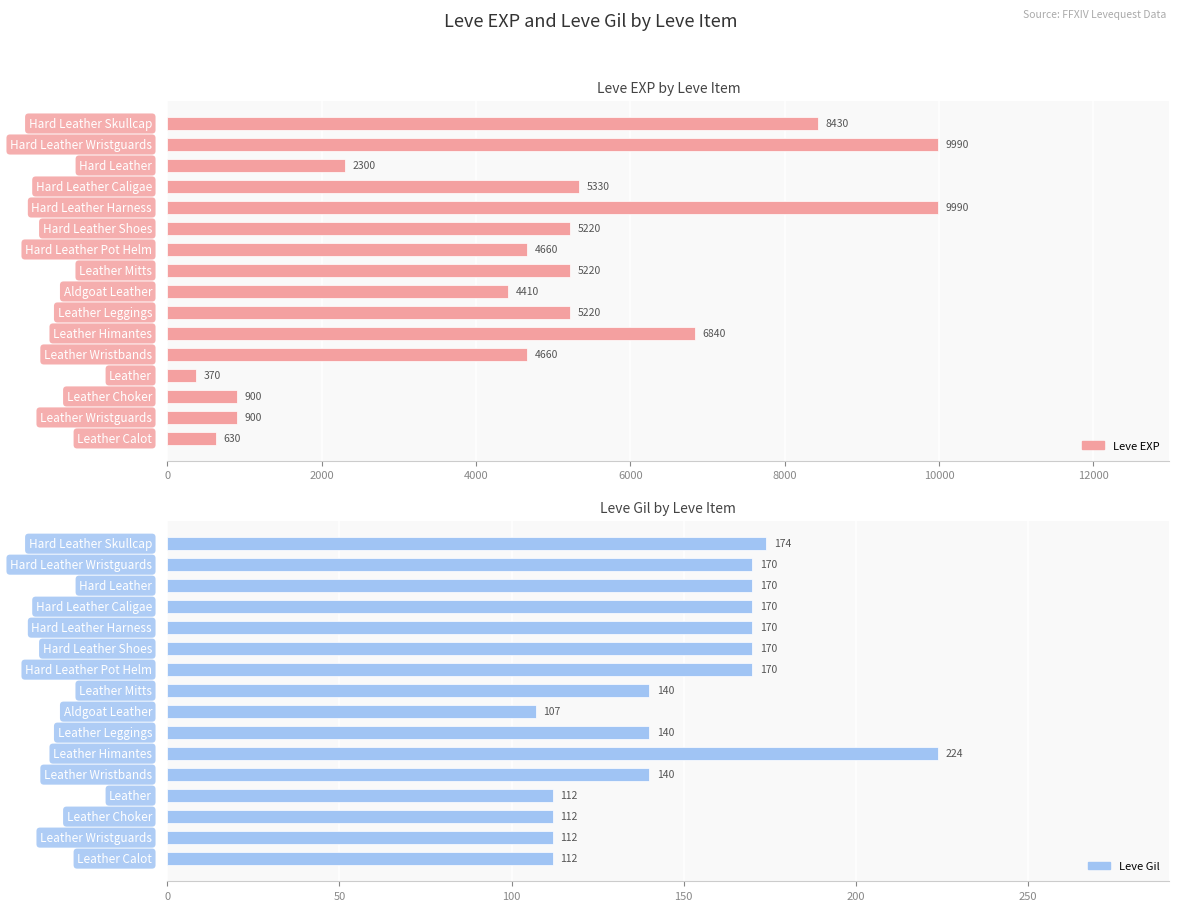

How many data points does each series have?

16